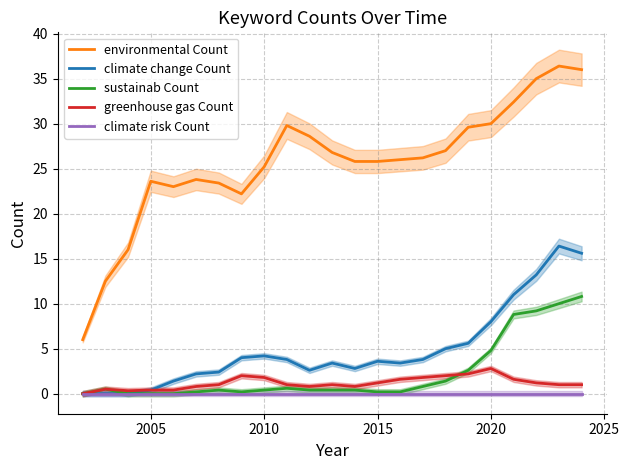

Which series has the largest total across all categories?

environmental Count